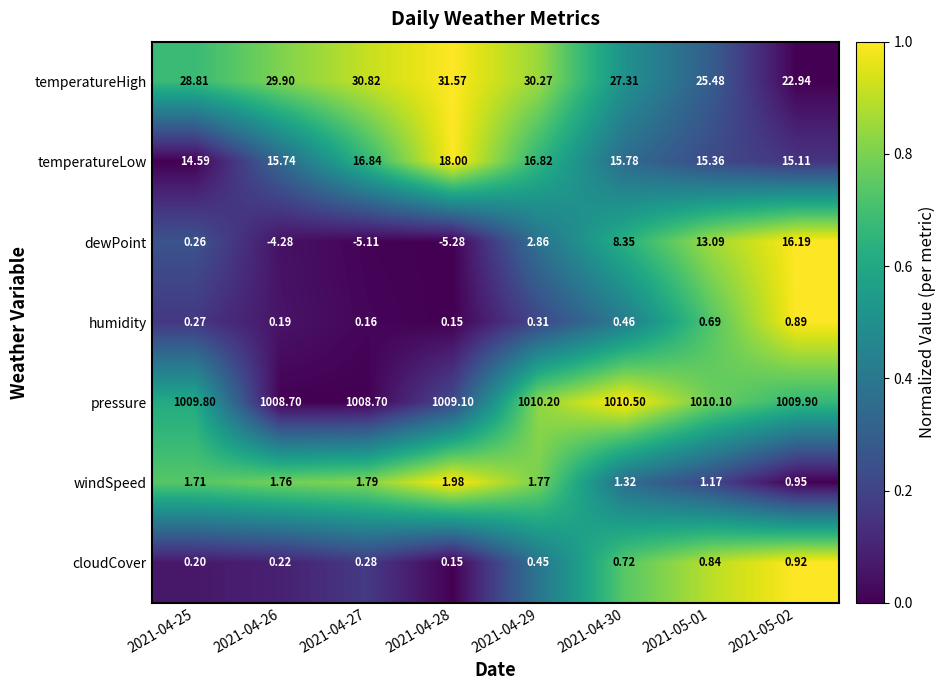

Between 2021-04-30 and 2021-05-01, which series saw the biggest shift?

dewPoint